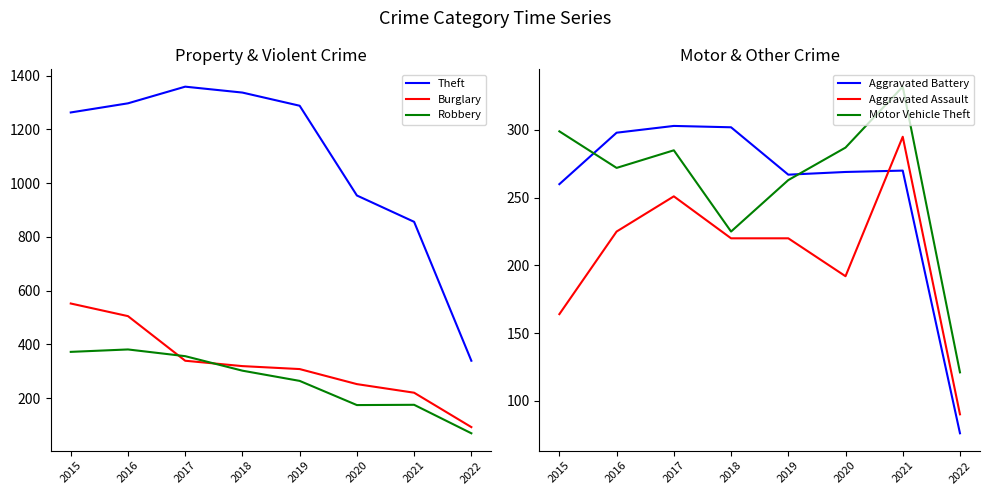

How many interior local peaks does the Robbery series have?

2